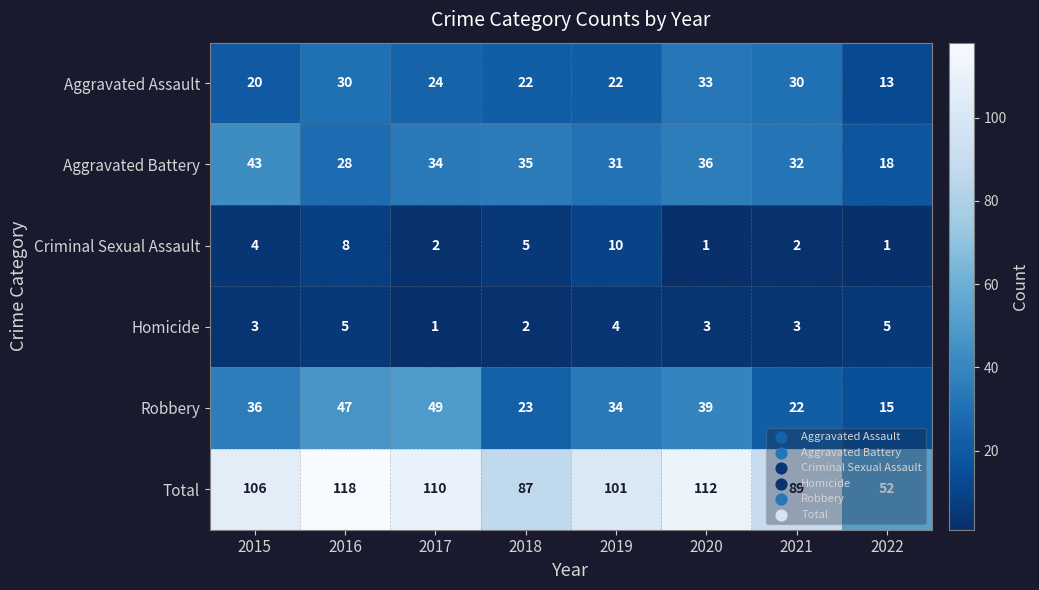

What is the approximate value of Robbery at 2018, to the nearest 10?

20